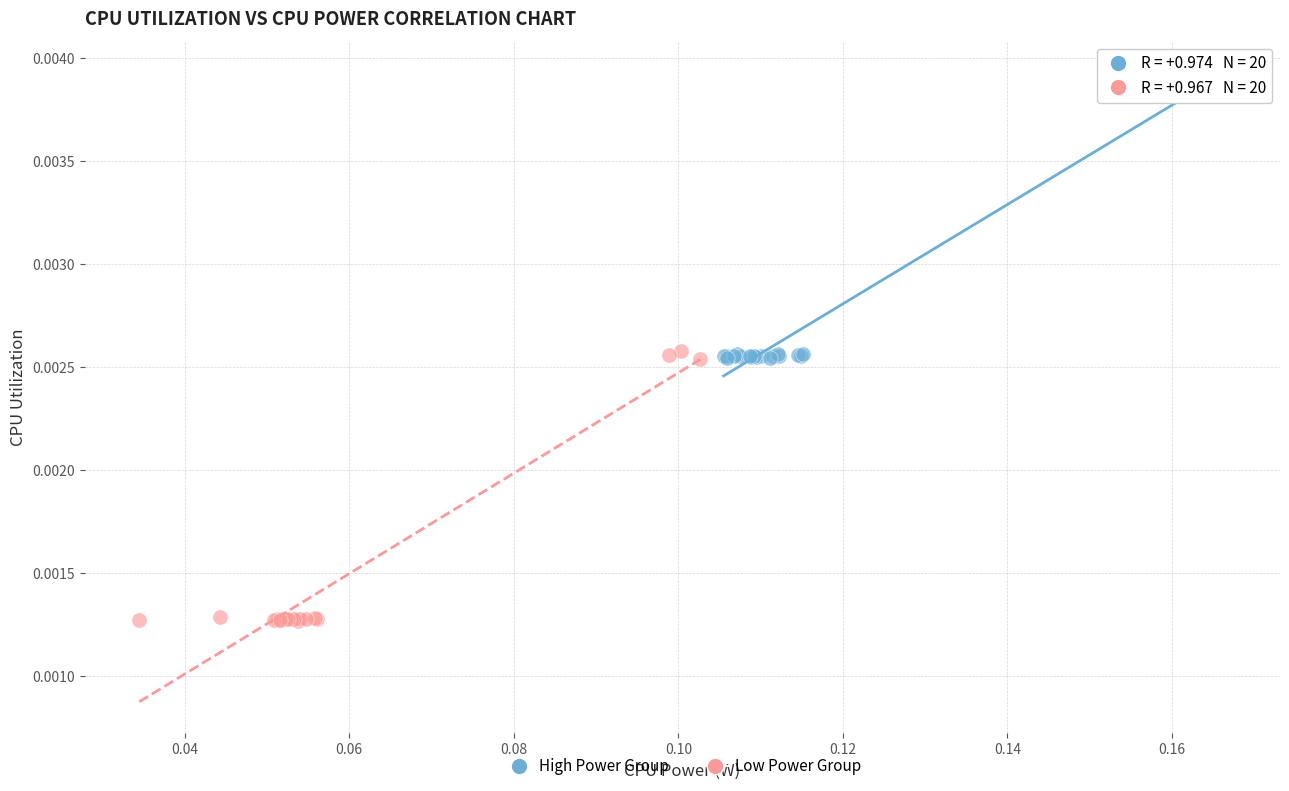

Which series contains the highest Y value?

High Power Group